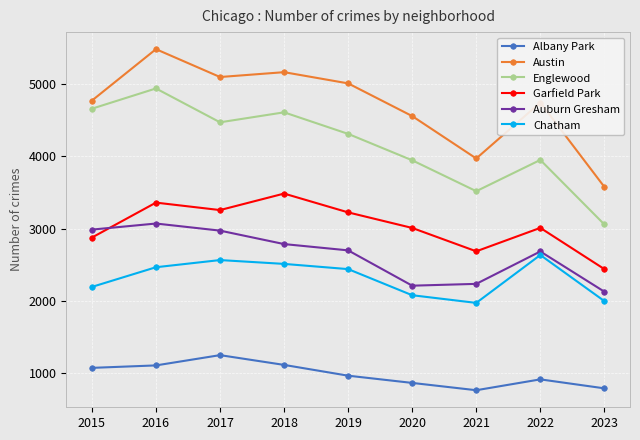

Count the number of categories in the chart.

9